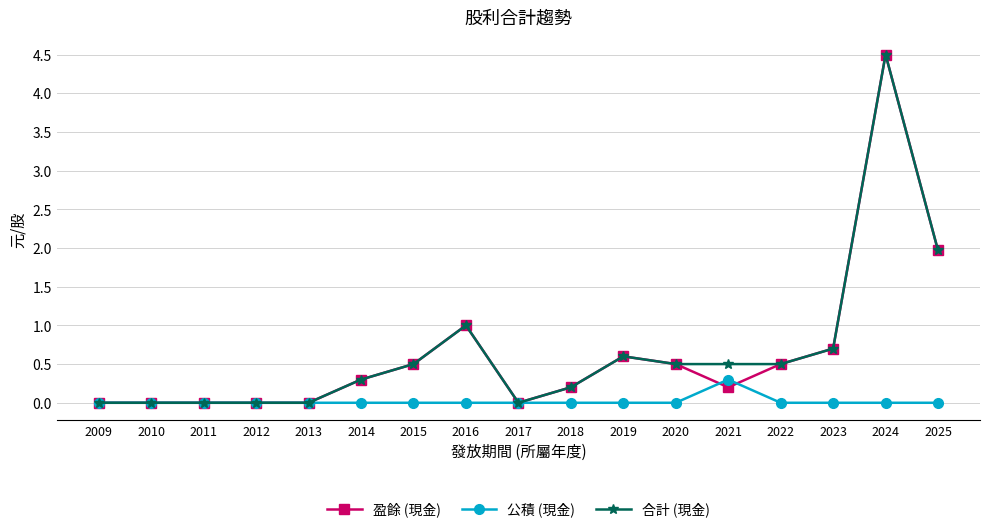

Is this an area chart (filled region under the line)?

No